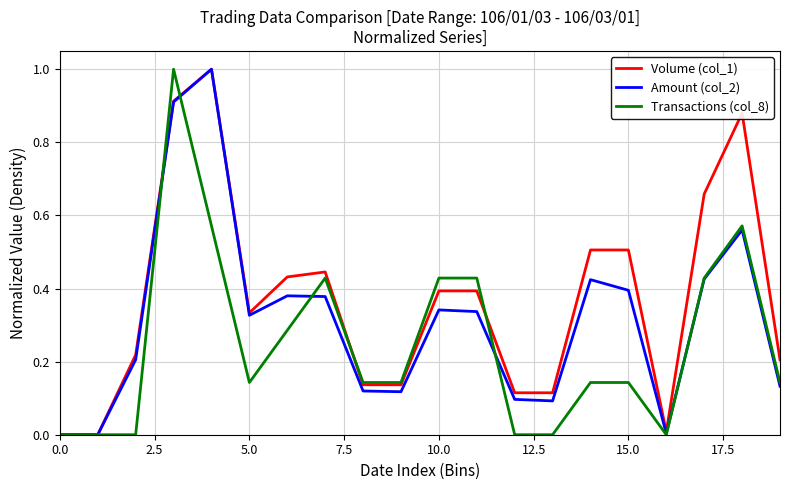

List the series in order of their overall mean, lowest first.

Transactions (col_8), Amount (col_2), Volume (col_1)